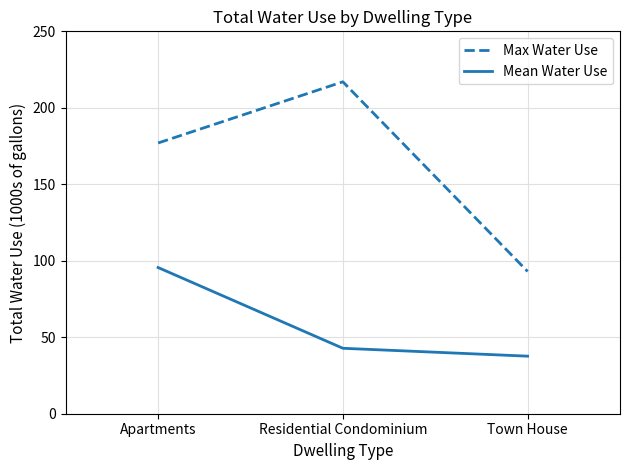

How many Max Water Use values are between 93 and 217?

3